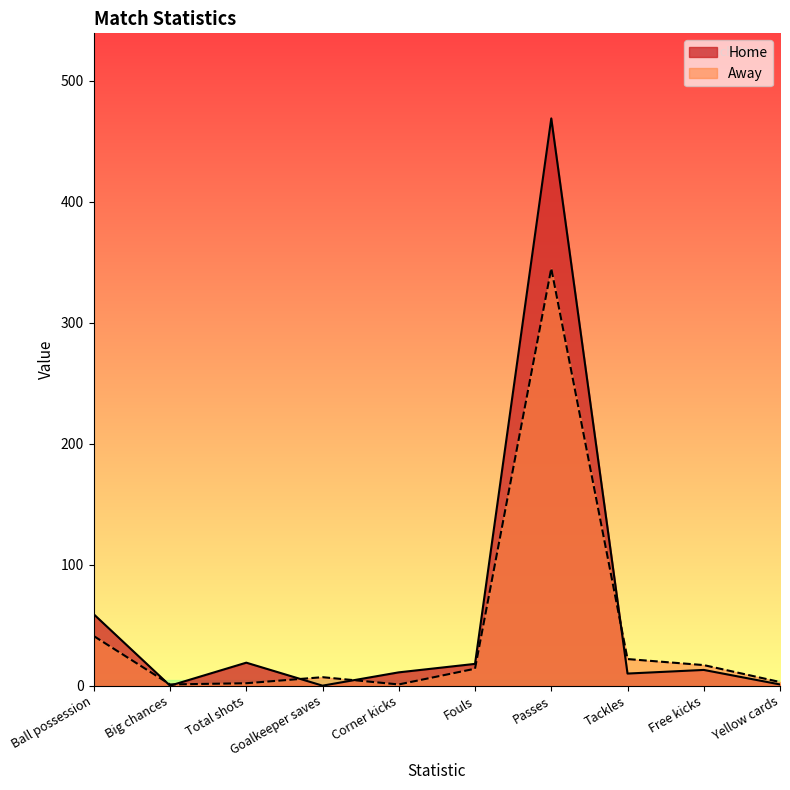

What is the label of the 10th point from the left?

Yellow cards